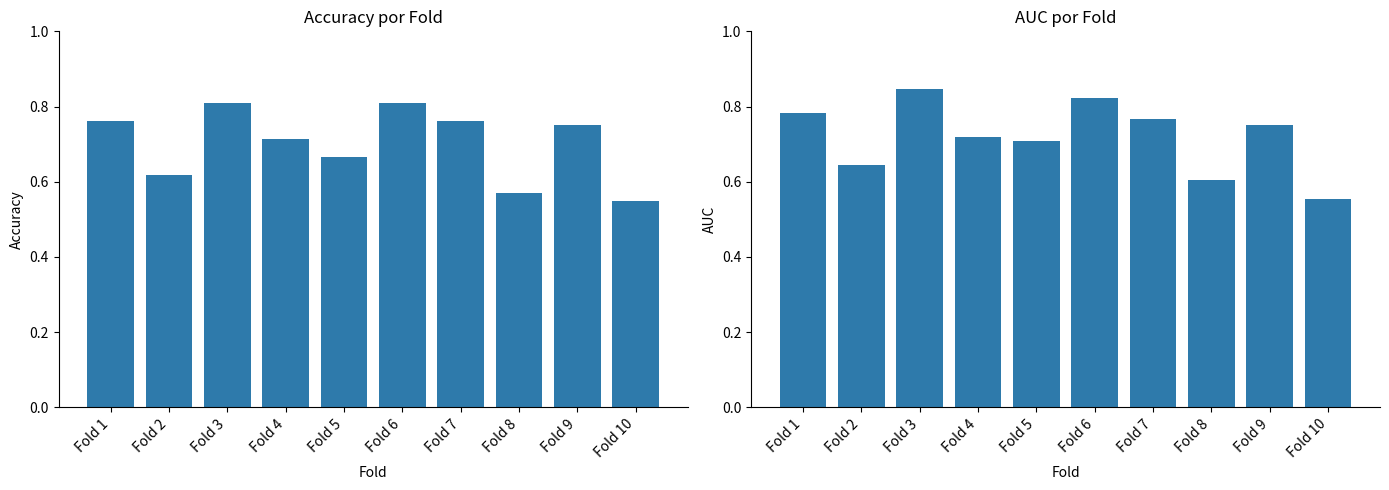

What value does the accuracy series have at Fold 5?

0.7